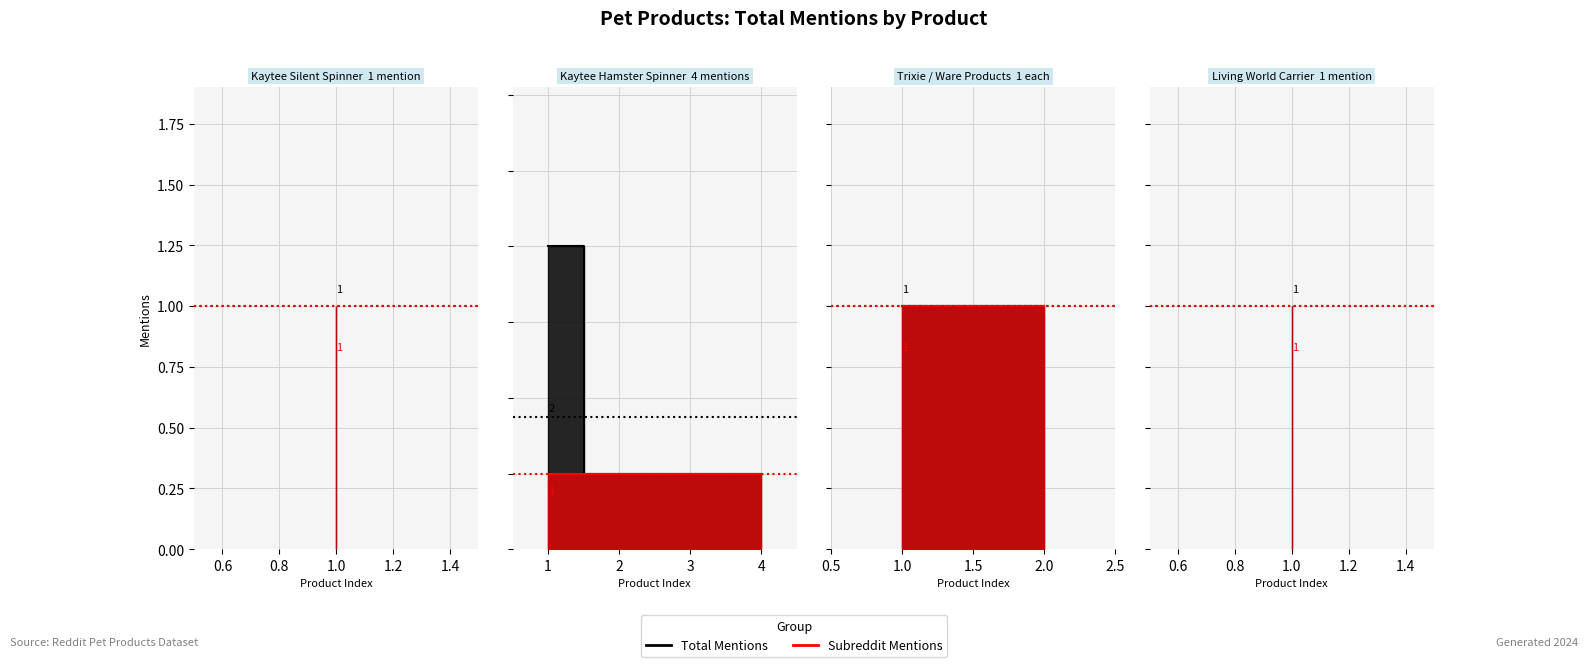

What is the maximum value for subreddit_mentions?

1